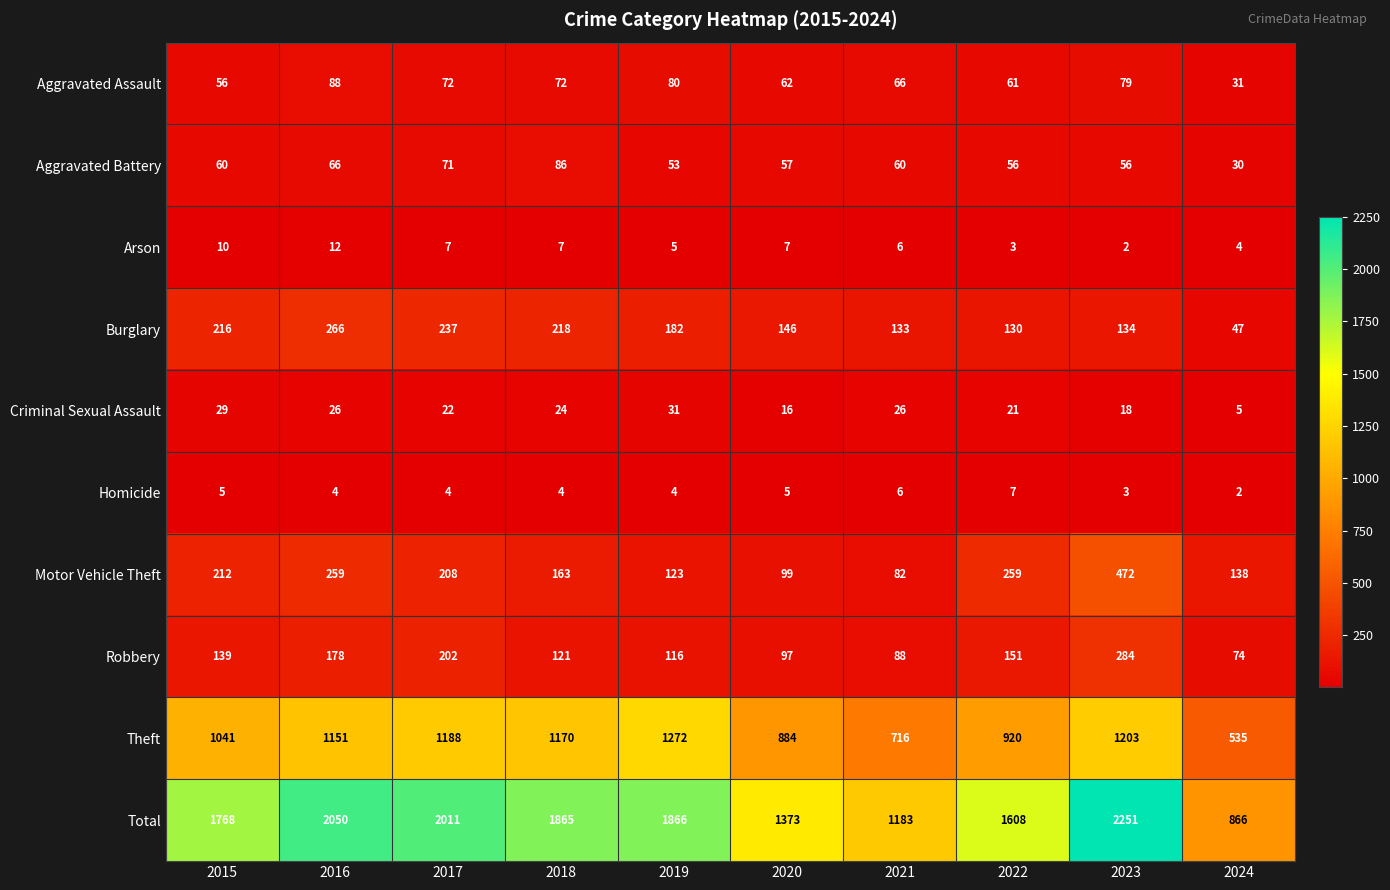

What is the sum of all Total values?

16841